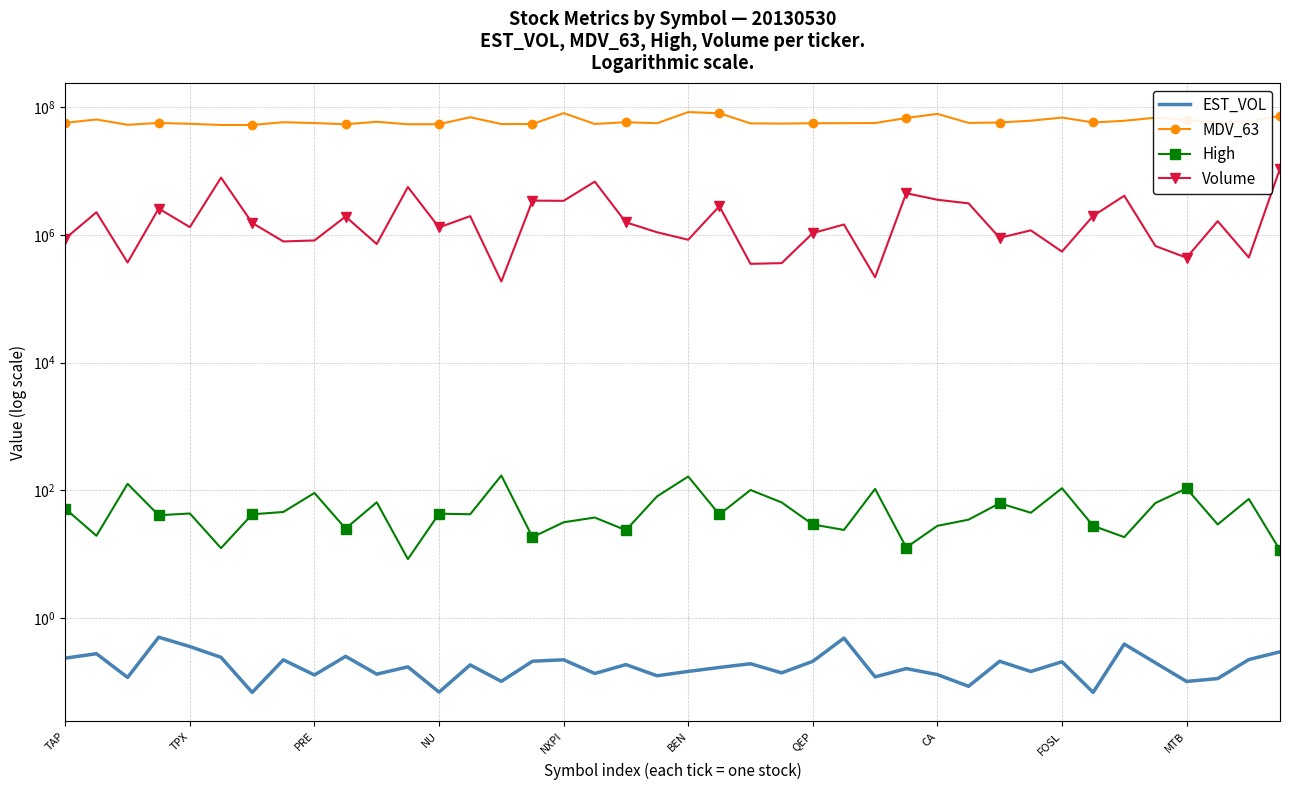

True or false: EST_VOL has more than 1 interior local peaks.

True